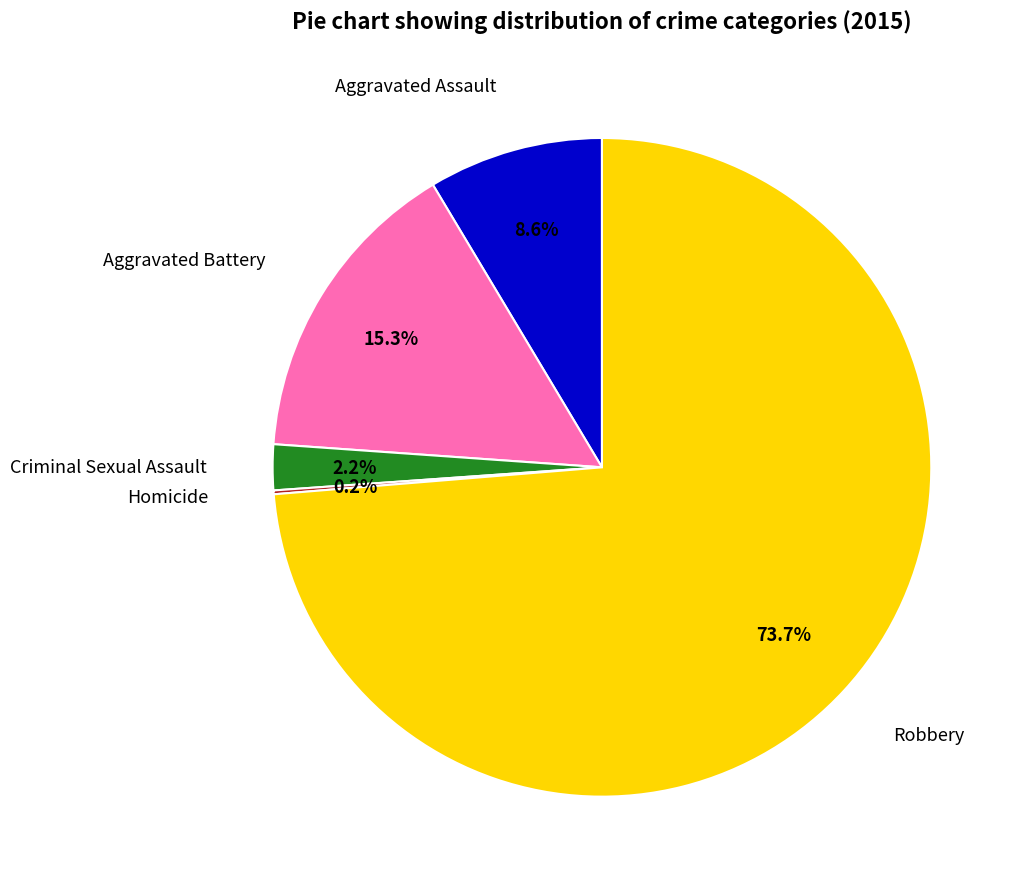

Is Robbery the majority of the pie?

Yes